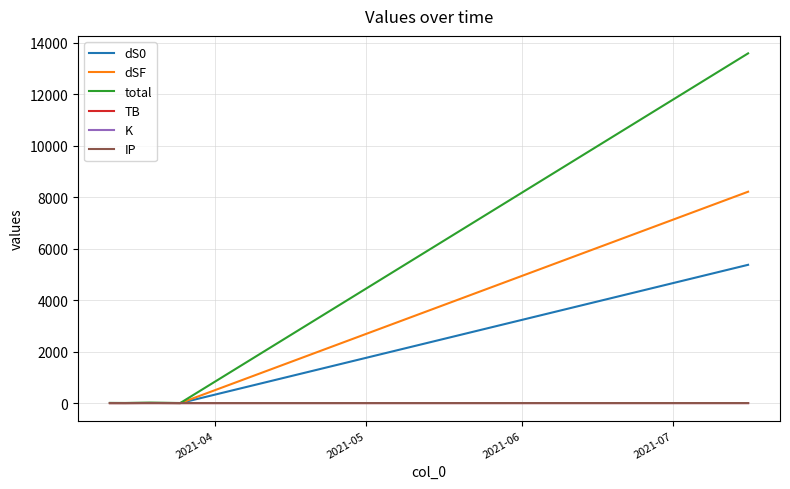

What is the maximum value shown in the chart?

13594.0